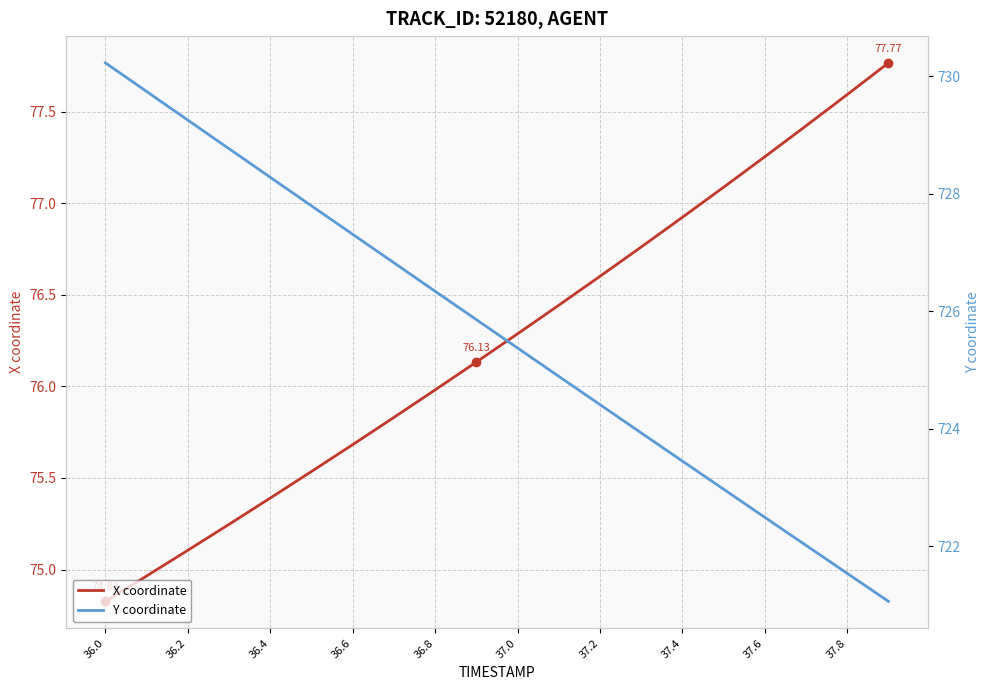

Is this an area chart (filled region under the line)?

No